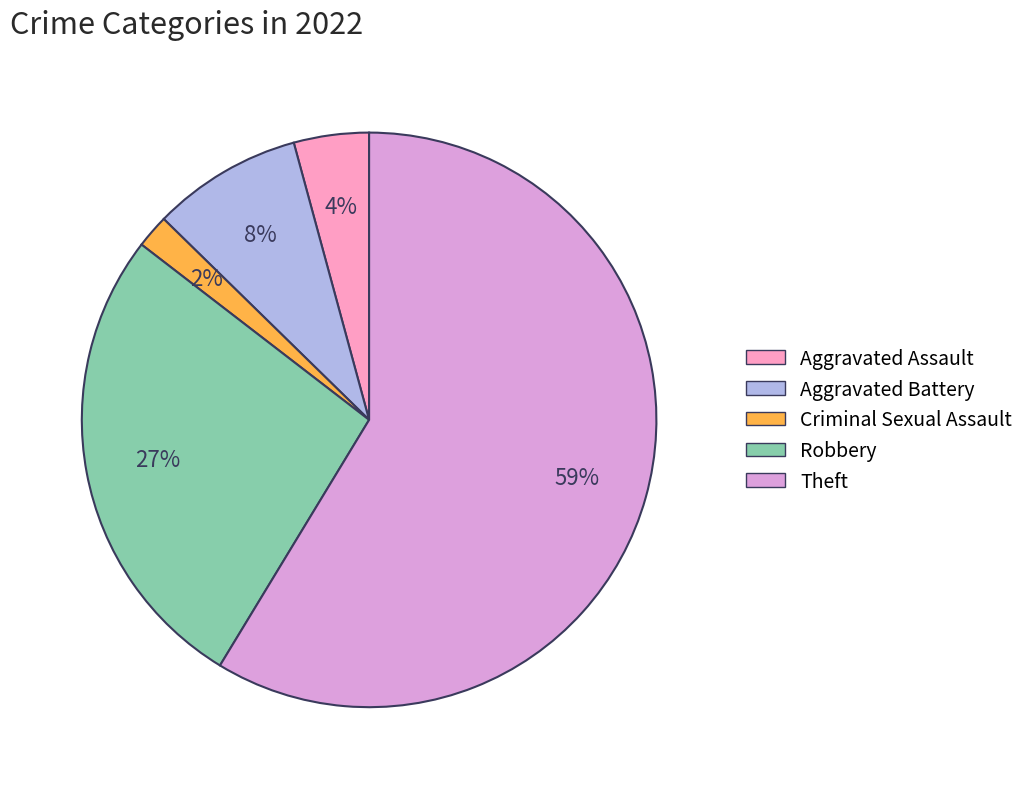

To the nearest percent, what is the difference between the largest and smallest slice percentages?

57%